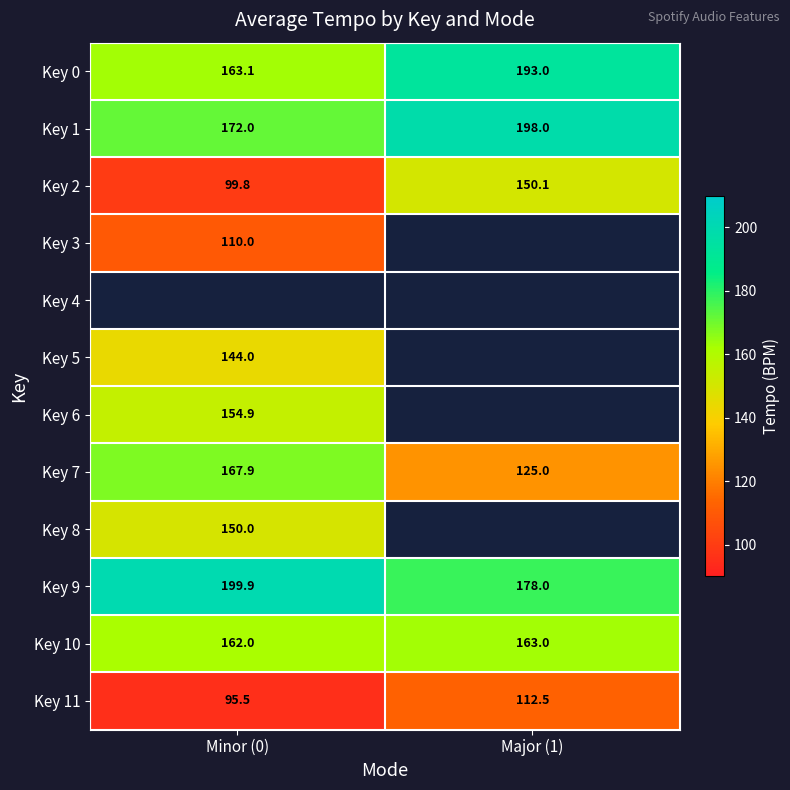

Is the value of Key 6 at Minor (0) greater than the value of Key 1 at Major (1)?

No